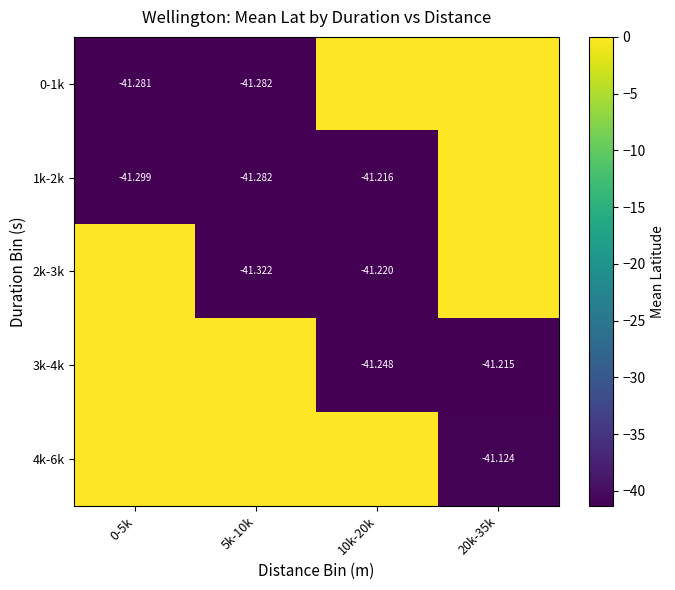

Is the value of 0-1k at 5k-10k greater than the value of 3k-4k at 10k-20k?

No